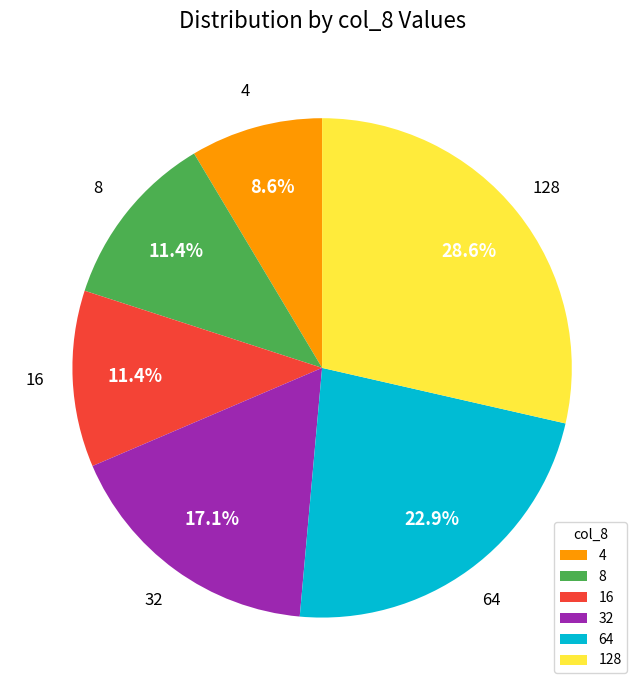

To the nearest percent, what portion does 16 represent?

11%